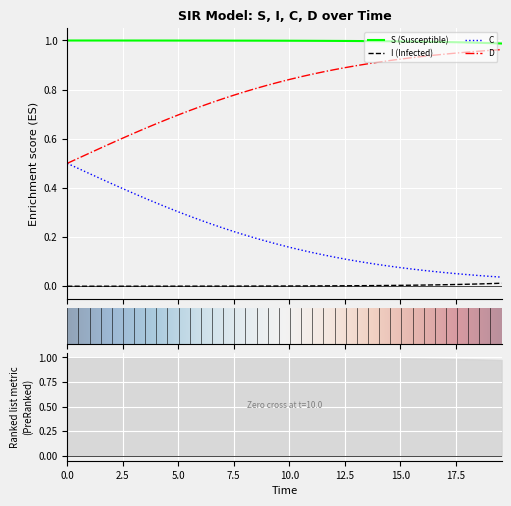

True or false: S and C intersect in this chart.

False